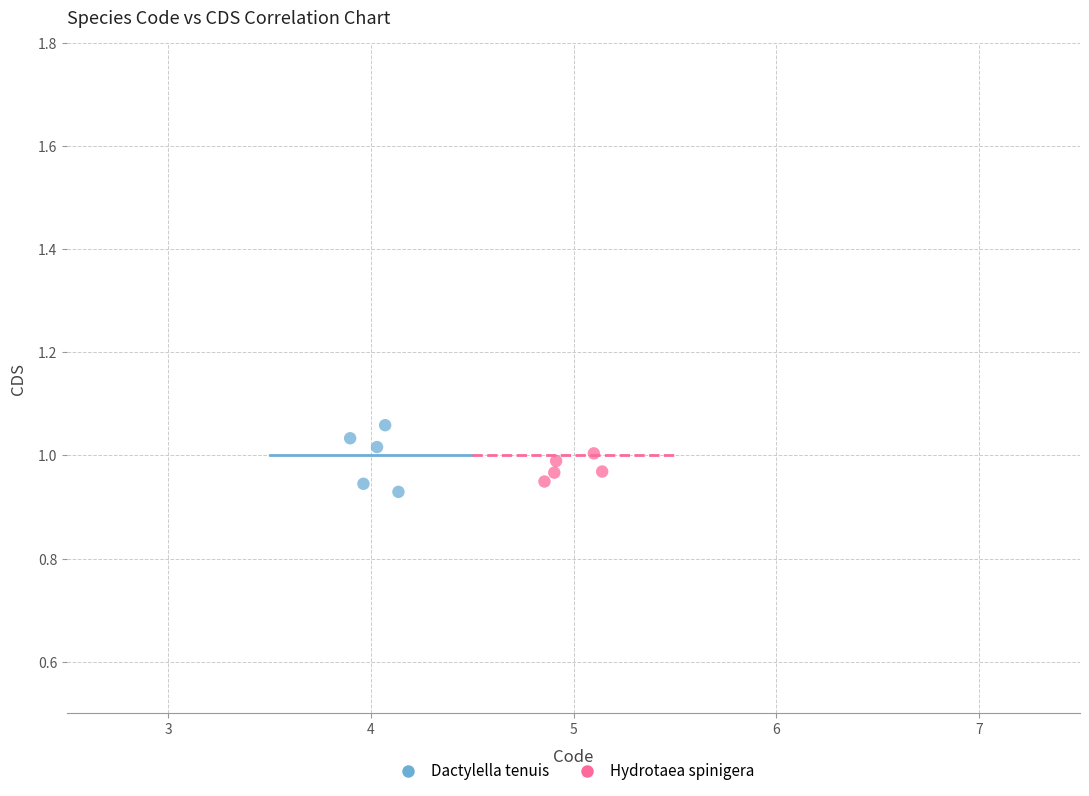

Which series contains the highest Y value?

Dactylella tenuis